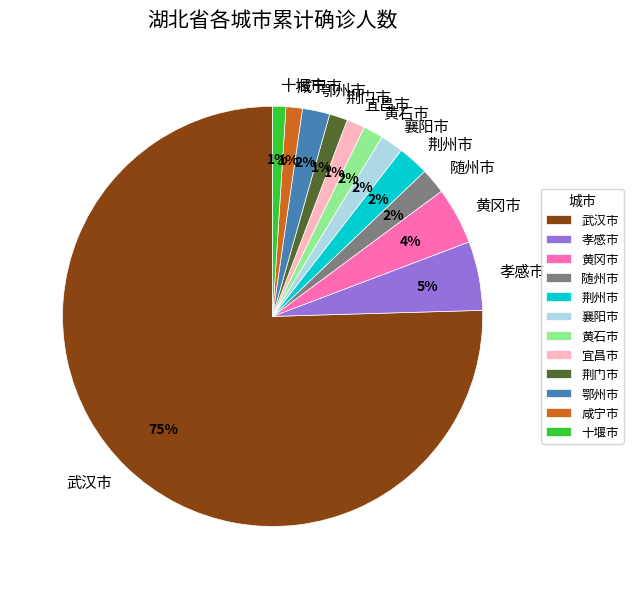

To the nearest percent, what is the average slice percentage?

8%